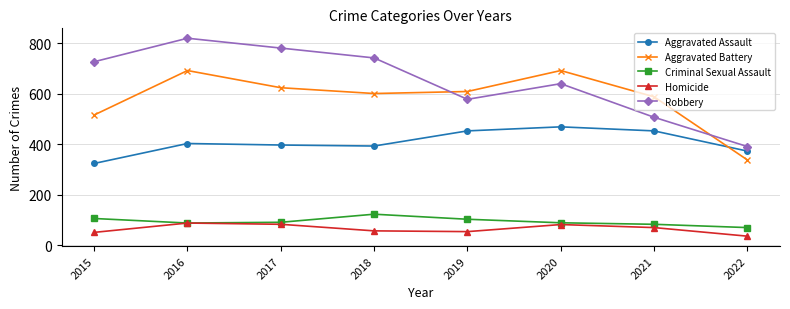

Does the chart display data point markers on the line(s)?

Yes